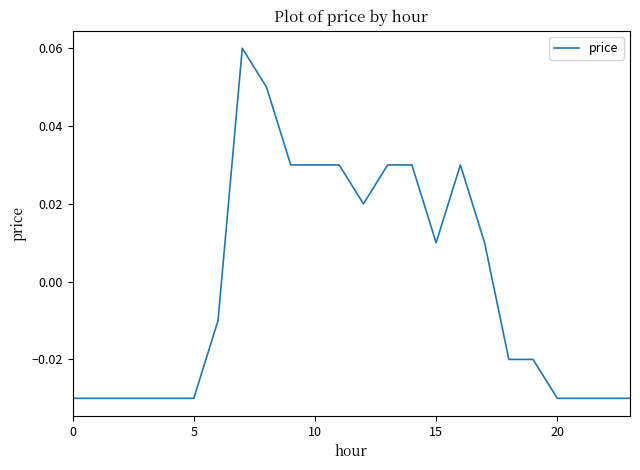

Reading left to right, what are all the values shown in this chart?

-0.0	-0.0	-0.0	-0.0	-0.0	-0.0	-0.0	0.1	0.1	0.0	0.0	0.0	0.0	0.0	0.0	0.0	0.0	0.0	-0.0	-0.0	-0.0	-0.0	-0.0	-0.0